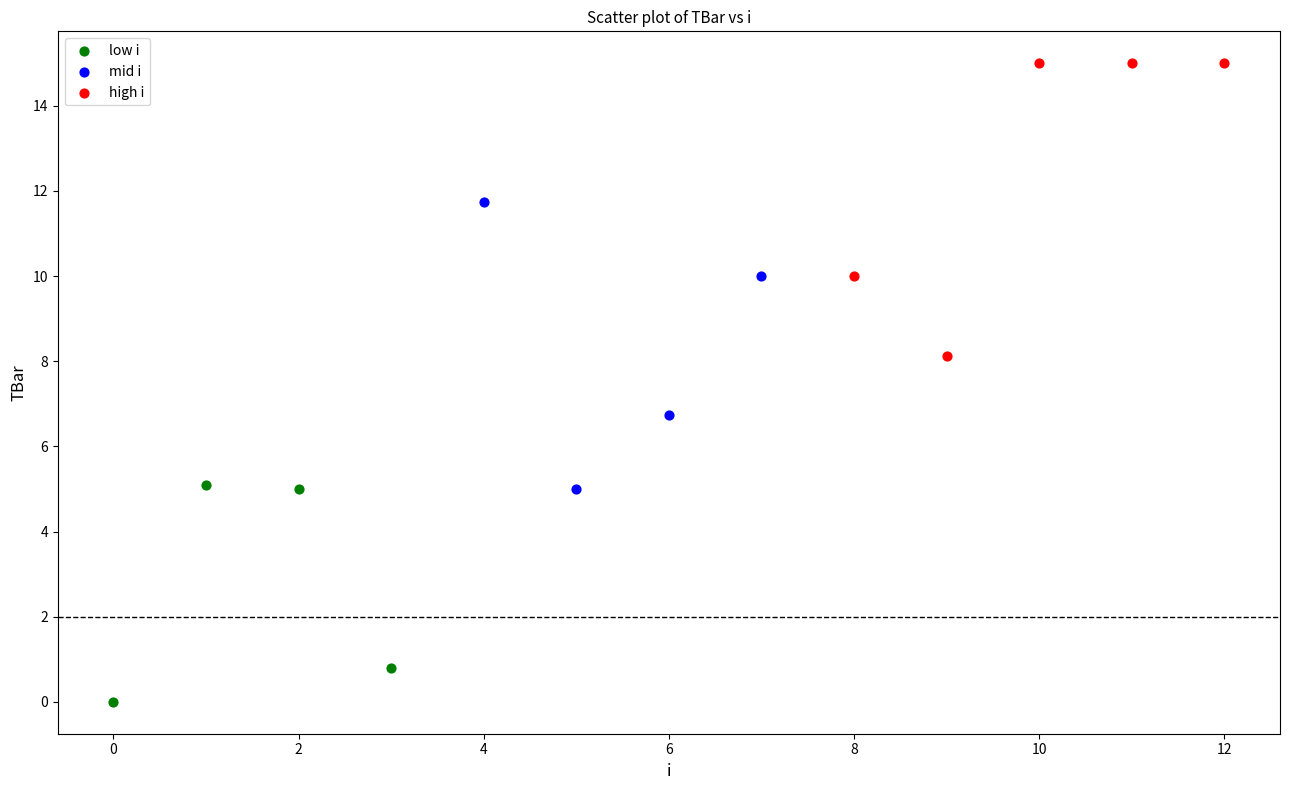

Which series reaches the maximum Y coordinate?

high i